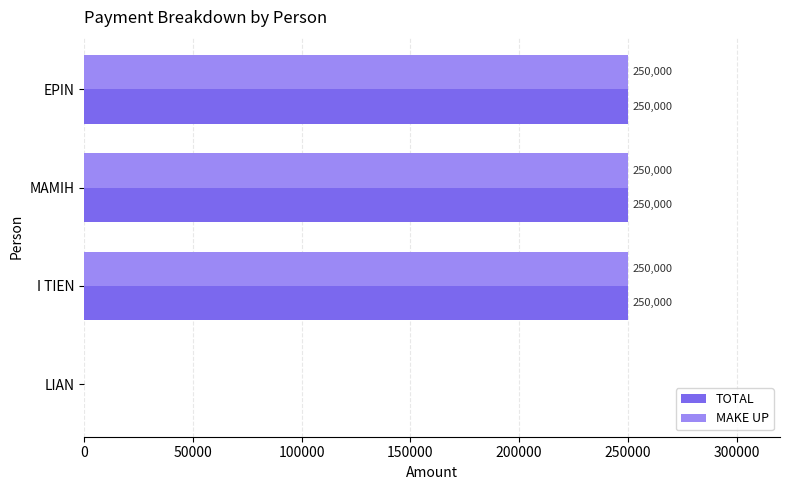

What is the sum of the TOTAL values at LIAN and I TIEN?

250000